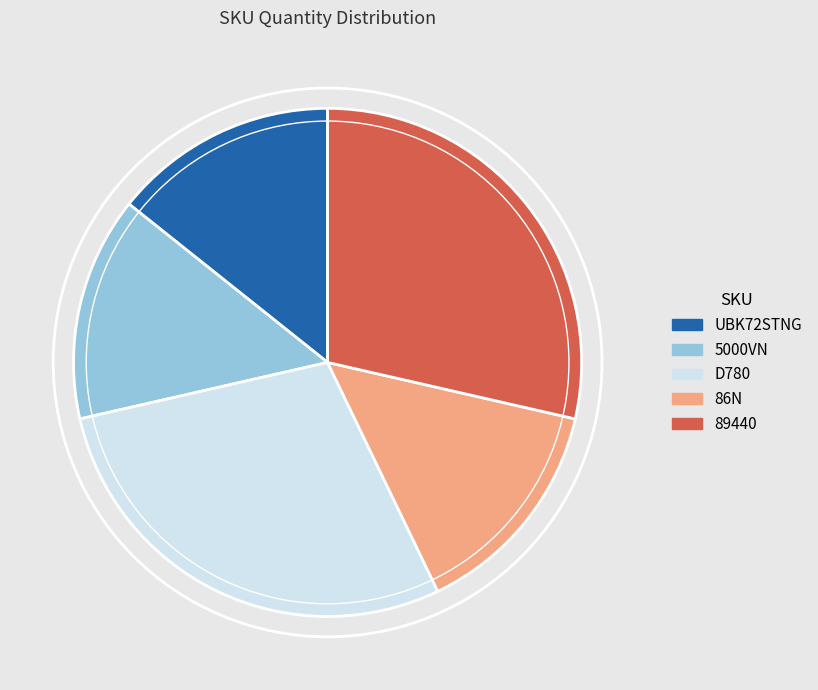

Count the number of slices in the pie.

5